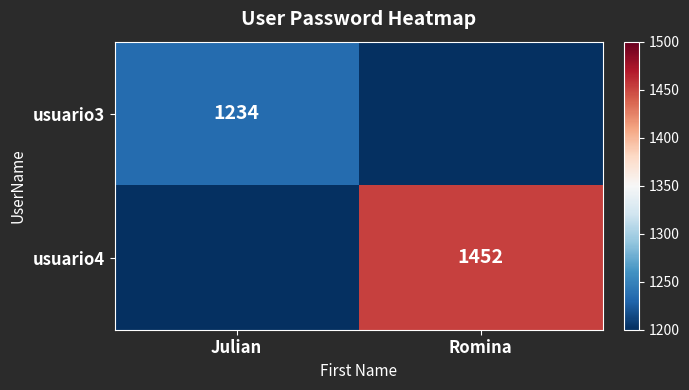

True or false: usuario3 has a value of 375 at Julian.

False